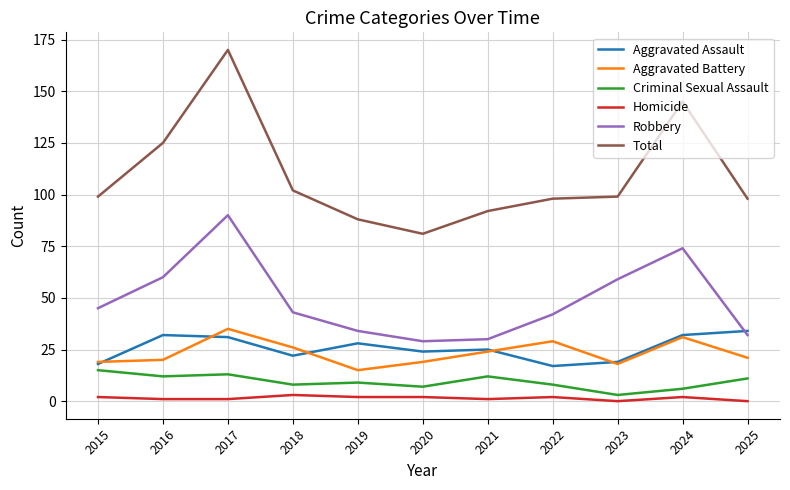

At which label is Total closest to 125?

2016